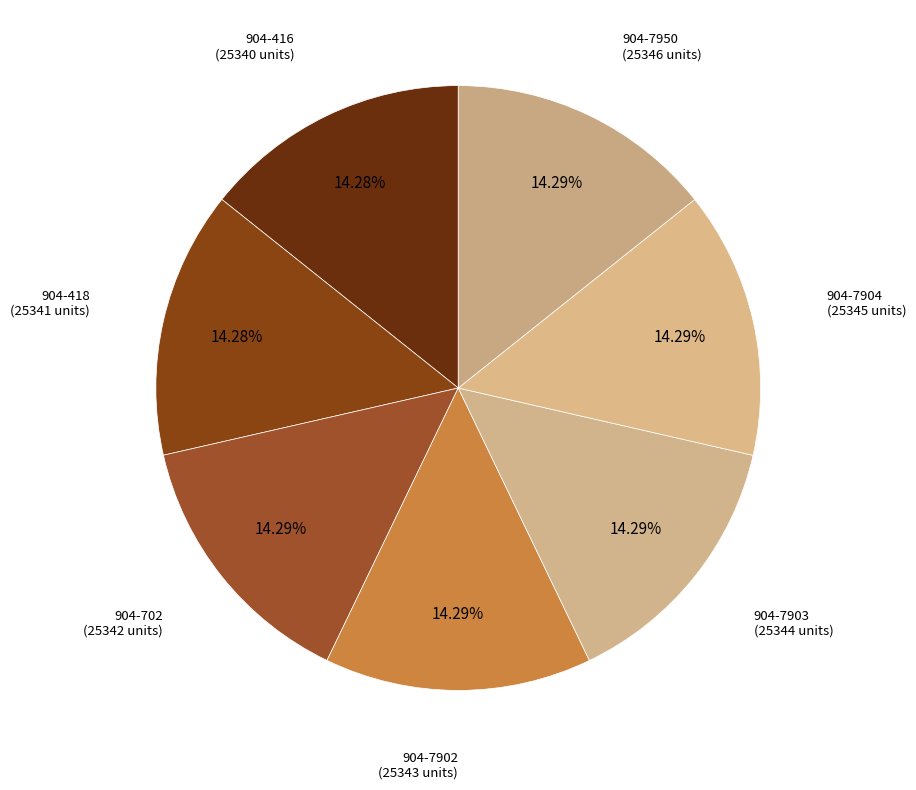

Is it true that 904-7902 is 28% of the pie?

False